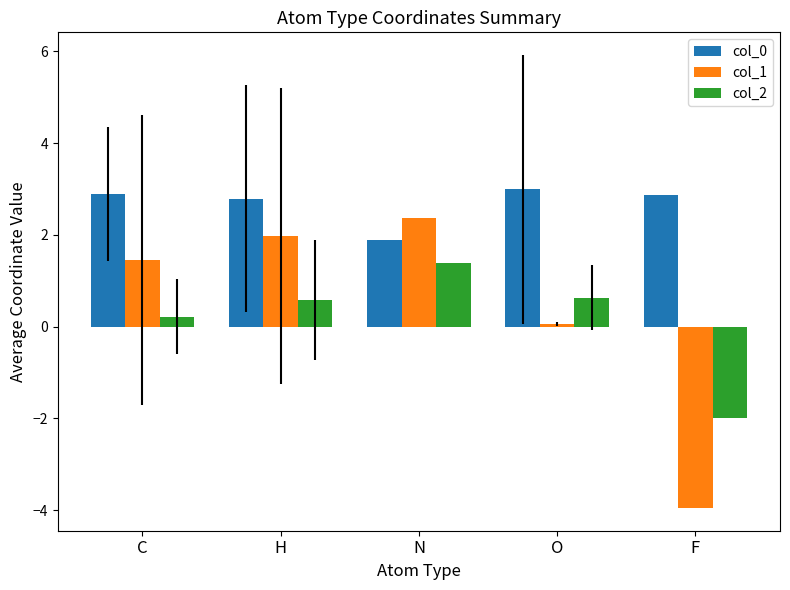

What is the approximate value of col_2 at C?

0.2